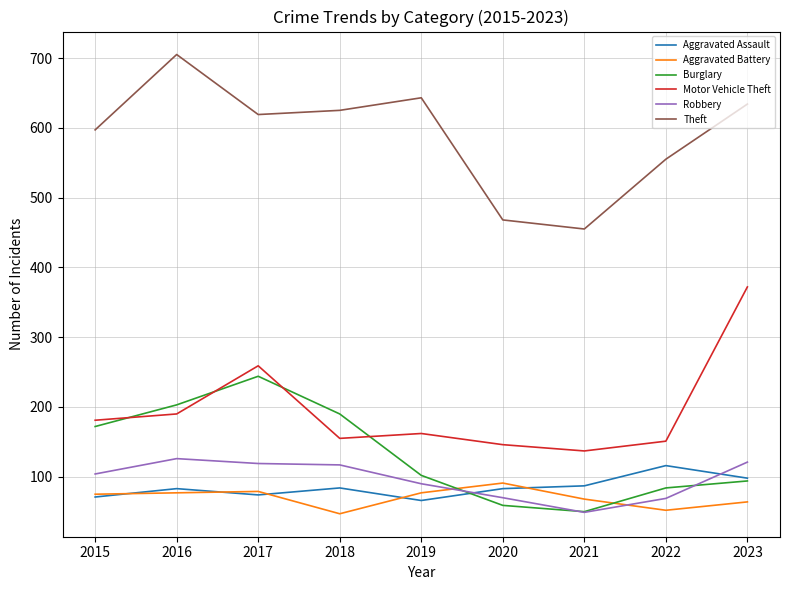

Which series changed the most between 2017 and 2020?

Burglary